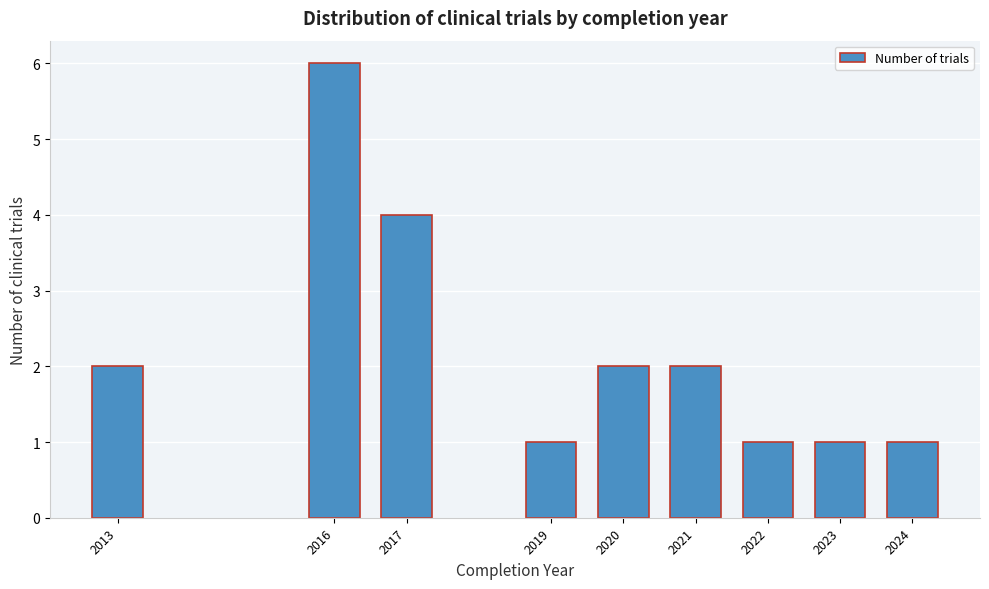

Reading left to right, list all the values displayed in this chart.

2013=2	2016=6	2017=4	2019=1	2020=2	2021=2	2022=1	2023=1	2024=1